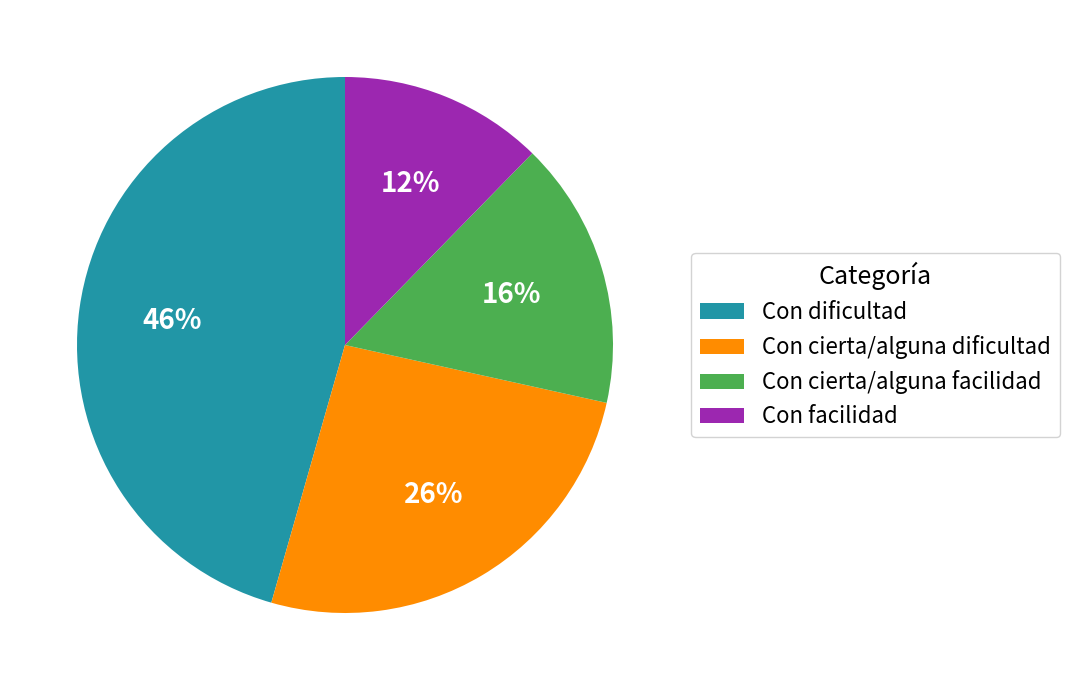

Rank the categories by value from highest to lowest.

Con dificultad, Con cierta/alguna dificultad, Con cierta/alguna facilidad, Con facilidad